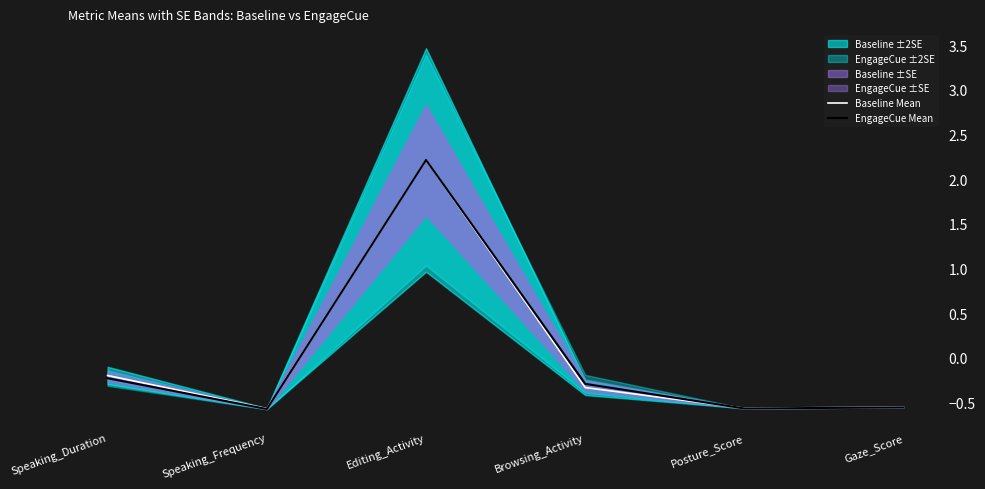

What is the total value across all series at Editing_Activity?

4.4